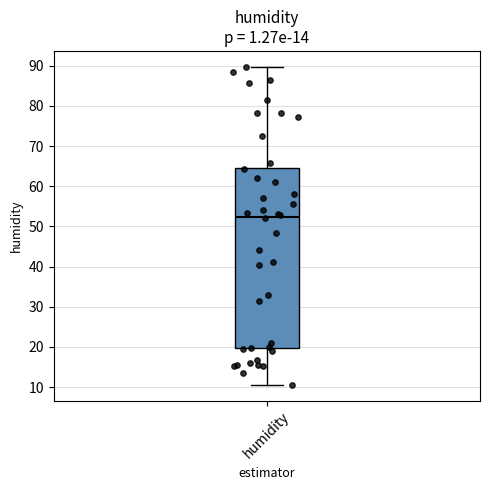

Where does the lower whisker of the box for humidity end on the y-axis? The values are not printed on the chart, so give them approximately, as read against the axis.

11